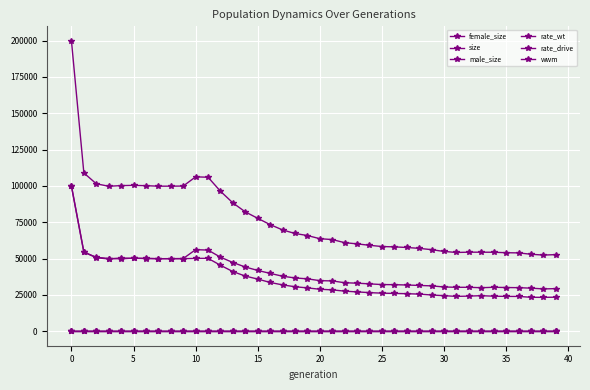

Is this an area chart (filled region under the line)?

No